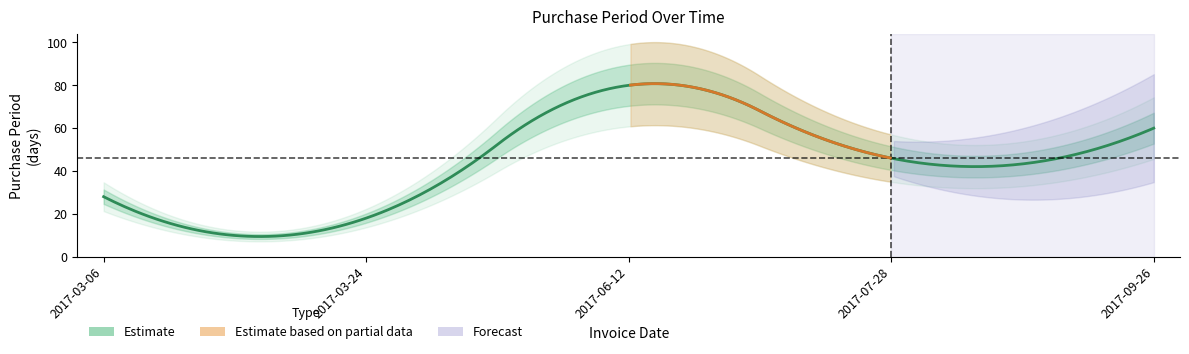

Reading left to right, list all the values displayed in this chart.

2017-03-06=28	2017-03-24=18	2017-06-12=80	2017-07-28=46	2017-09-26=60